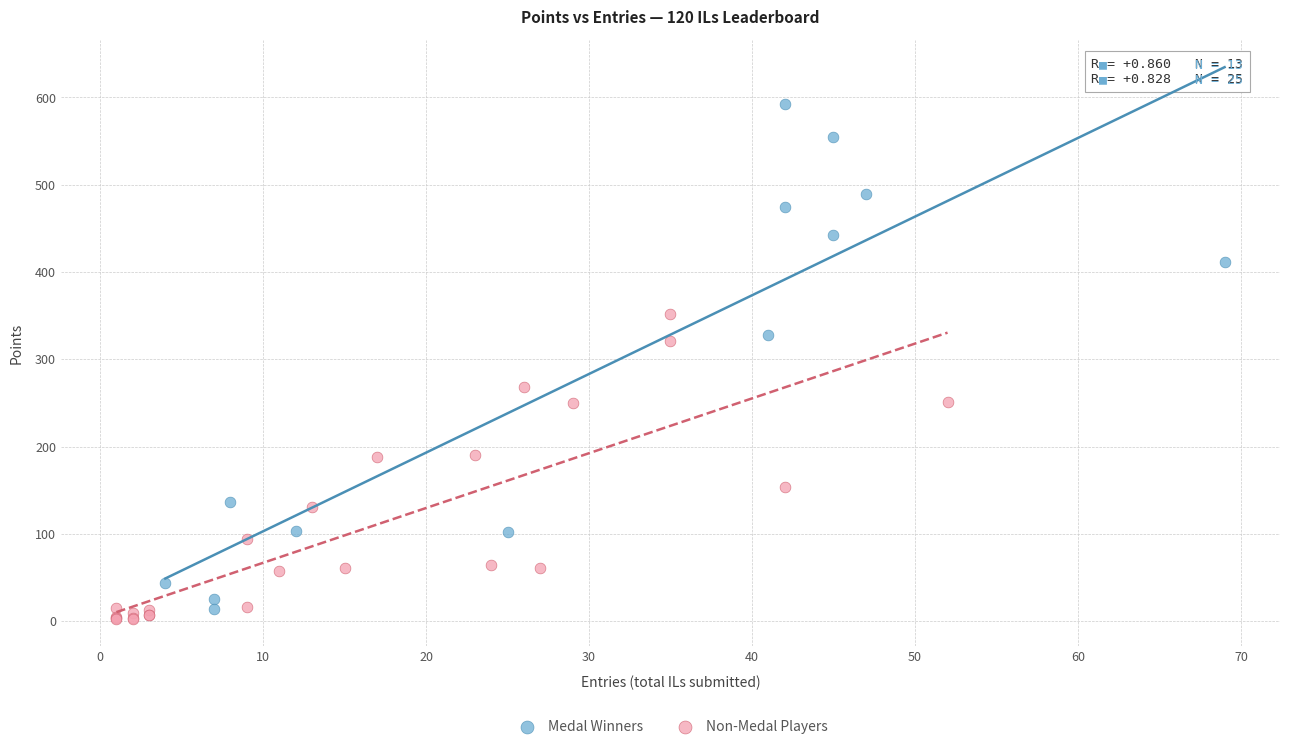

Which series contains the highest Y value?

Medal Winners